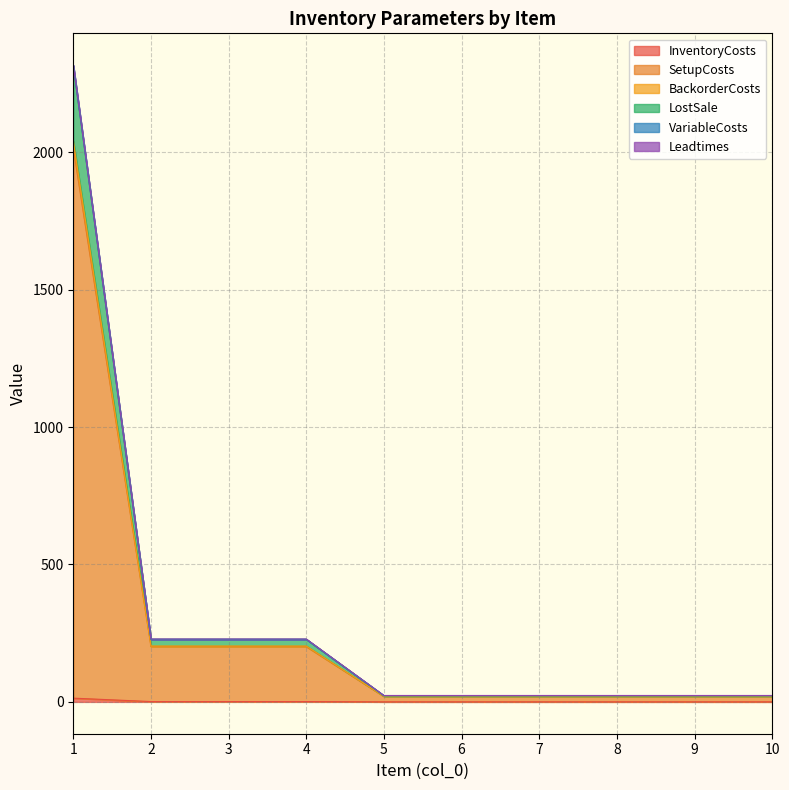

Is the value of VariableCosts at 2 greater than the value of BackorderCosts at 7?

Yes